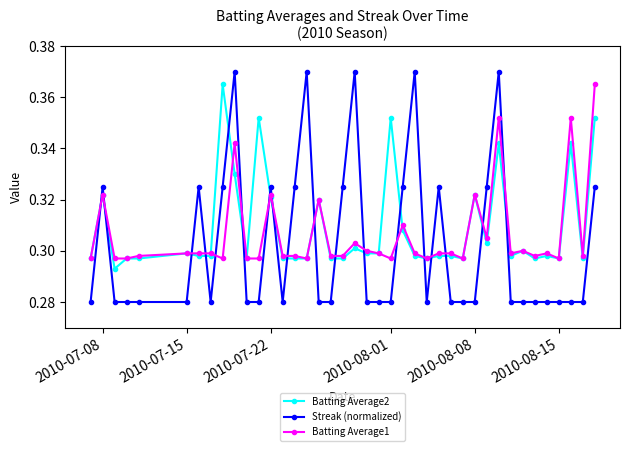

Which series has the largest range (max minus min)?

Streak (normalized)